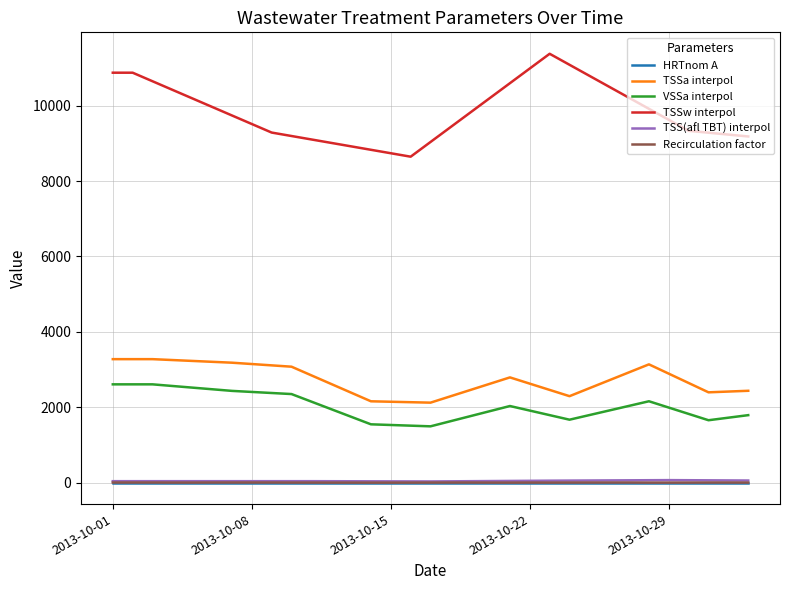

What is the difference between the maximum and second lowest values in the TSSw interpol series?

2638.6